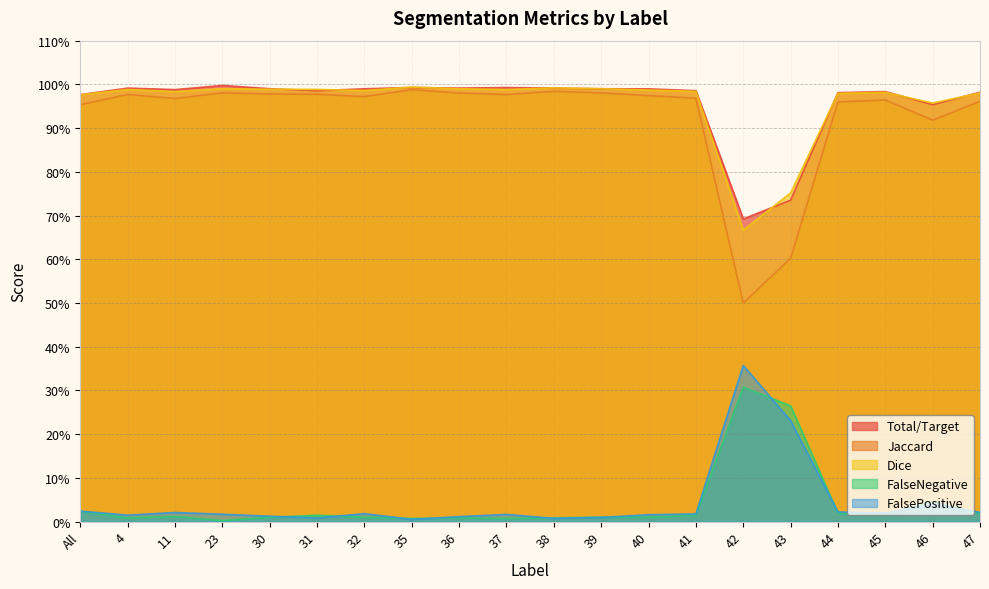

Does the chart display data point markers on the line(s)?

No